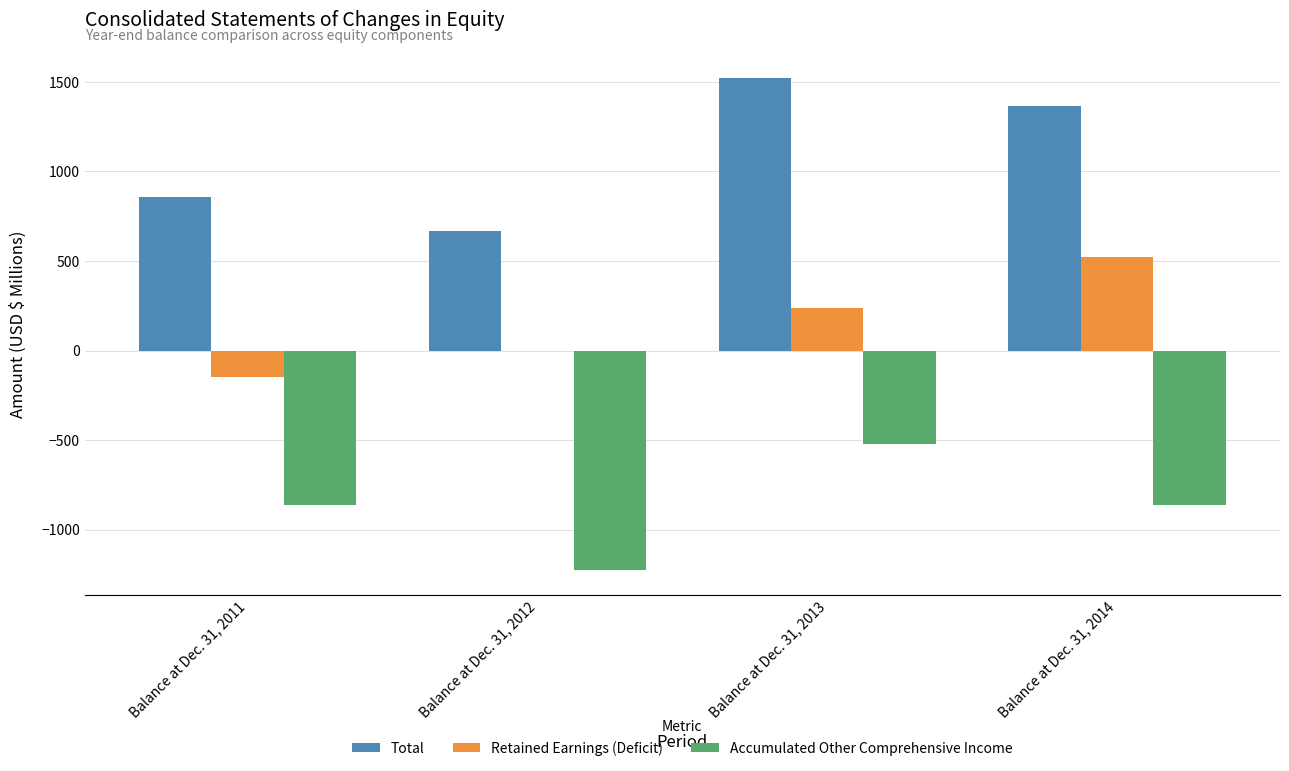

What is the maximum value for Retained Earnings (Deficit)?

525